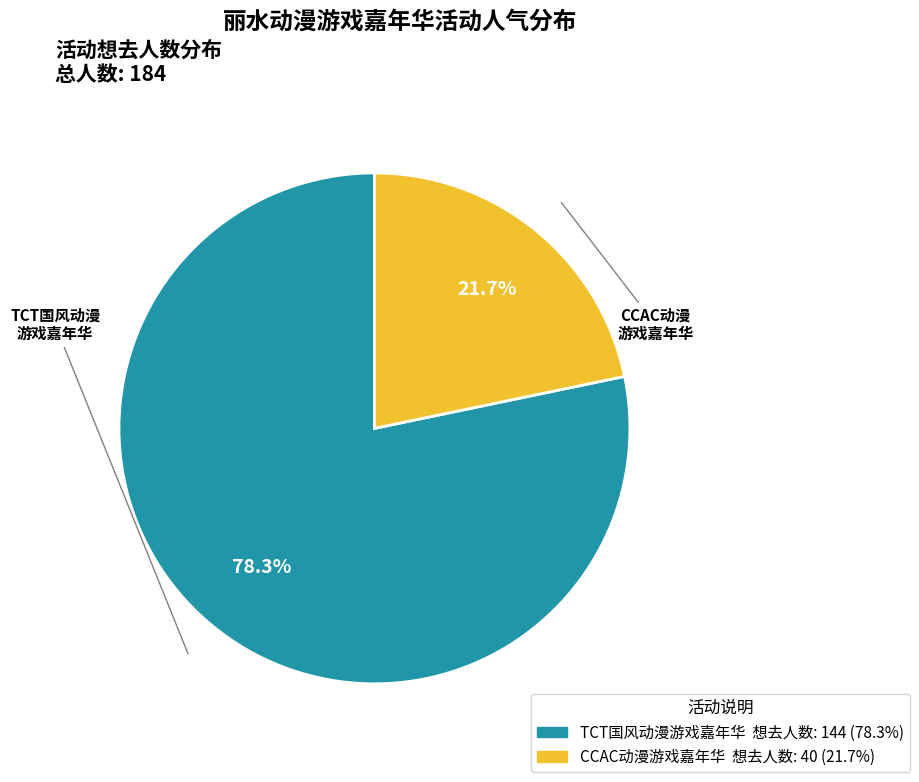

Does any single category account for the majority?

Yes